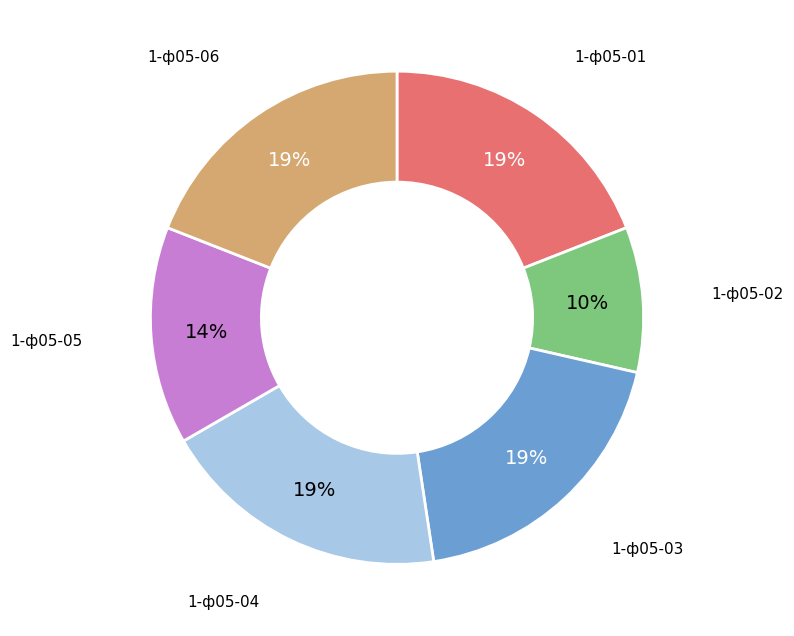

Combined, do 1-ф05-05 and 1-ф05-02 account for over 50%?

No